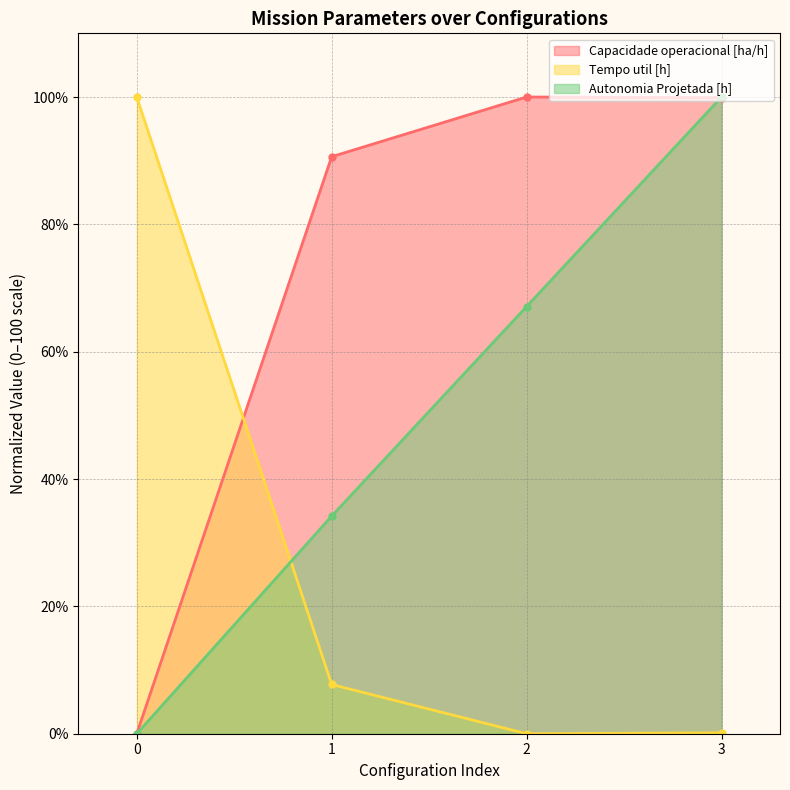

In Tempo util [h], how many points are lower than both neighbors (excluding endpoints)?

1